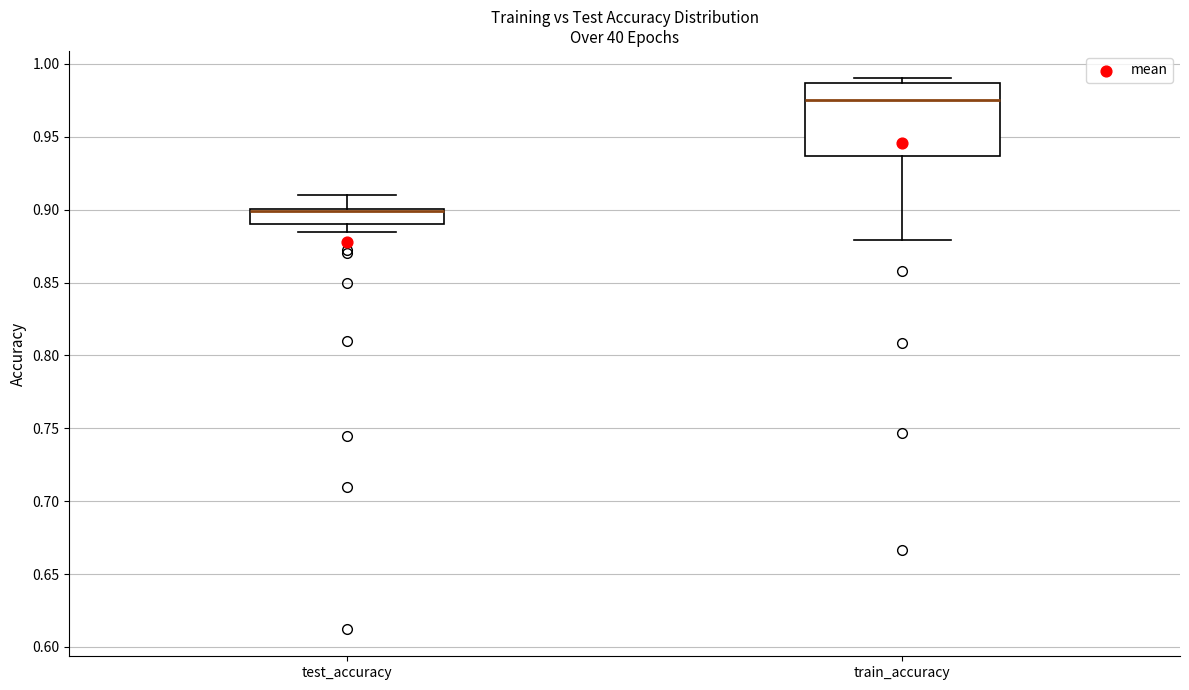

Reading left to right, transcribe this box plot: for each box, give where its median line is, the range the box spans, and where its two whiskers end, as read against the y-axis. The values are not printed on the chart, so give them approximately, as read against the axis.

test_accuracy: median 0.900 (just below the box's upper edge), box 0.890 to 0.900, whiskers 0.885 to 0.910
train_accuracy: median 0.975, box 0.935 to 0.985, whiskers 0.880 to 0.990